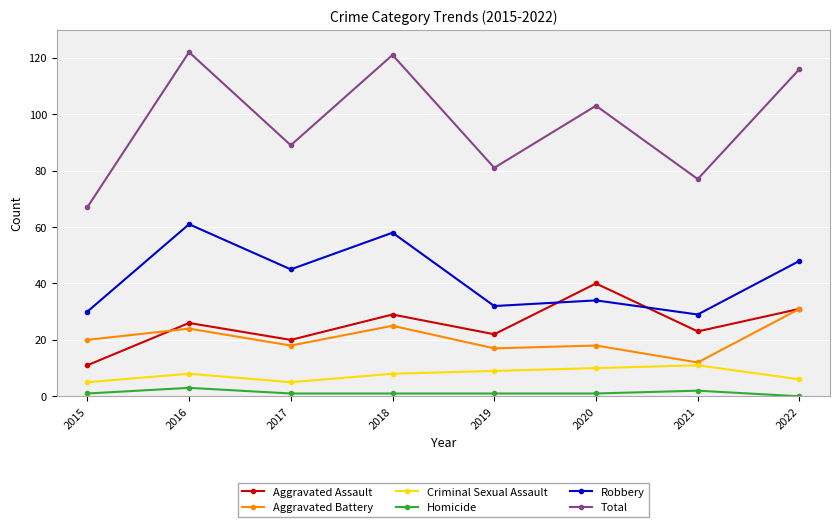

Which series has the largest total across all categories?

Total